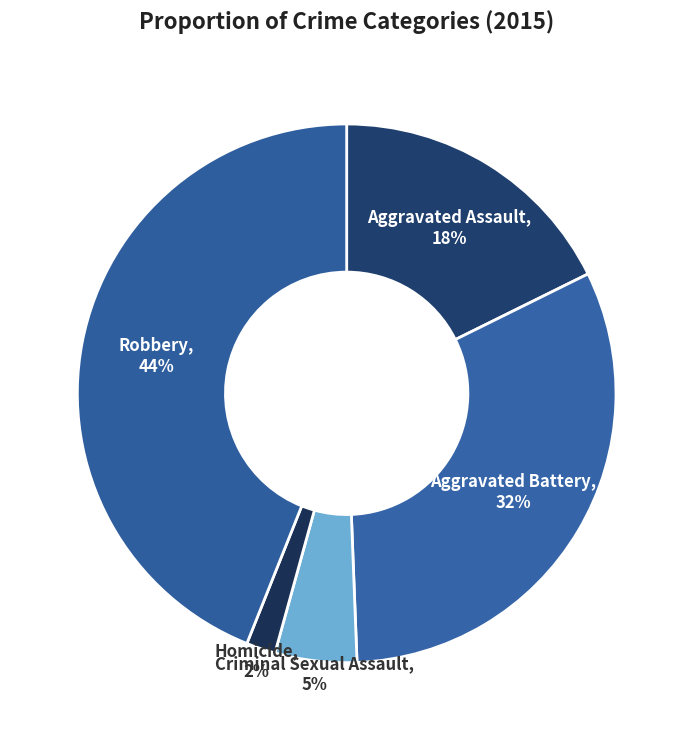

Between Robbery, 44% and Criminal Sexual Assault, 5%, which is larger?

Robbery, 44%